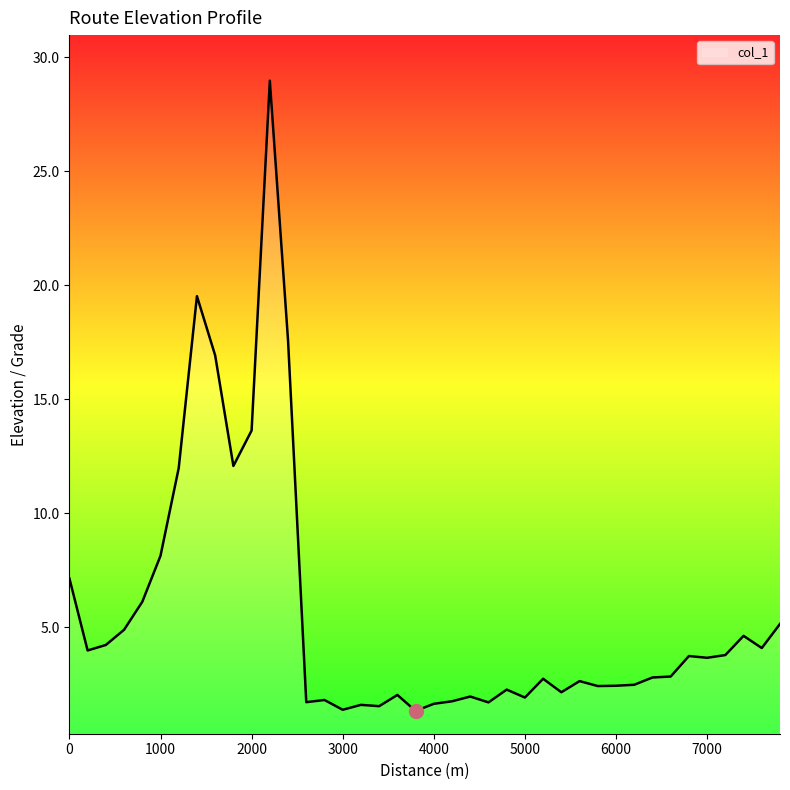

What is the difference between the maximum and minimum values?

27.7